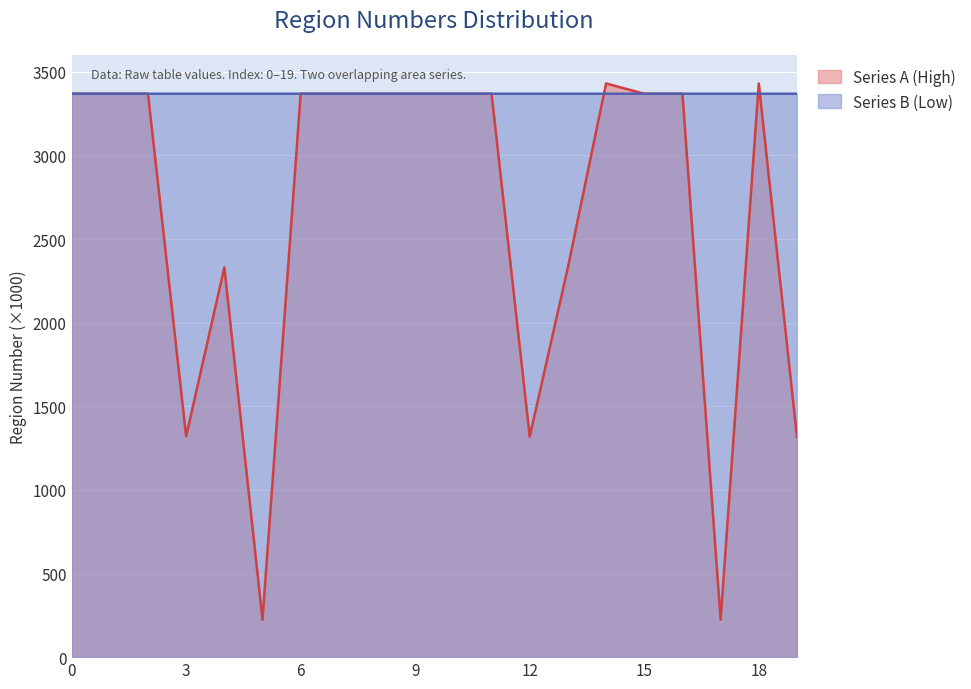

Does the chart display data point markers on the line(s)?

No